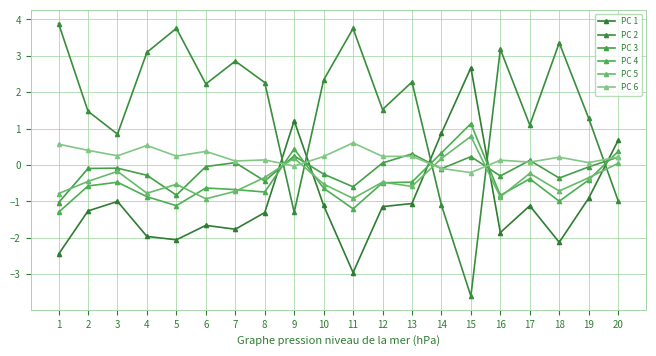

Which series ends up on top after the final intersection of PC 5 and PC 3?

PC 3